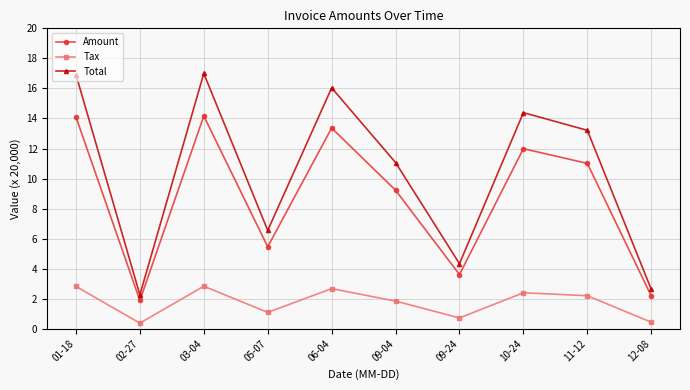

Is this an area chart (filled region under the line)?

No